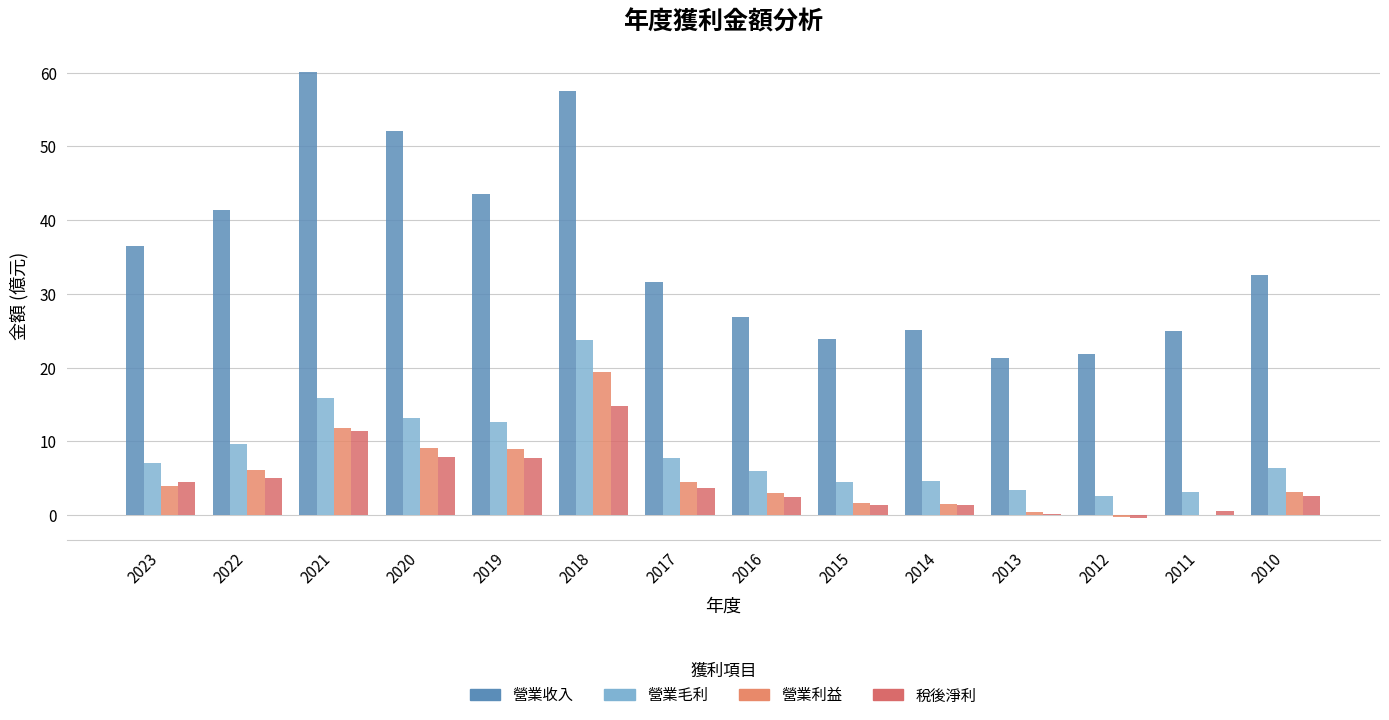

Is the value of 營業毛利 at 2018 greater than the value of 營業收入 at 2013?

Yes